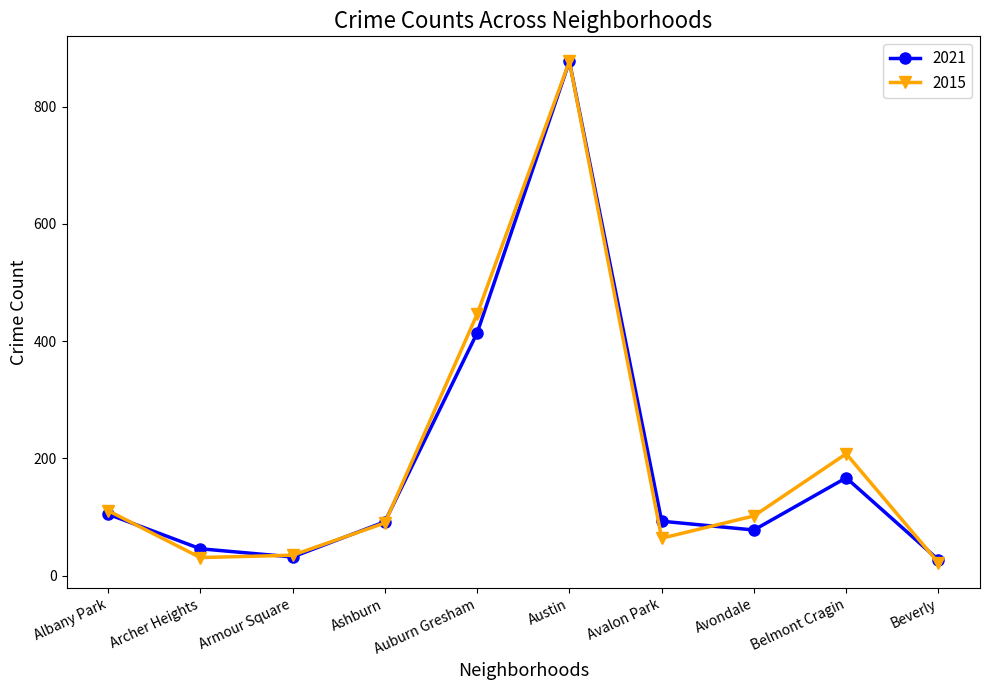

The value of 2015 at Belmont Cragin is 208. True or false?

True